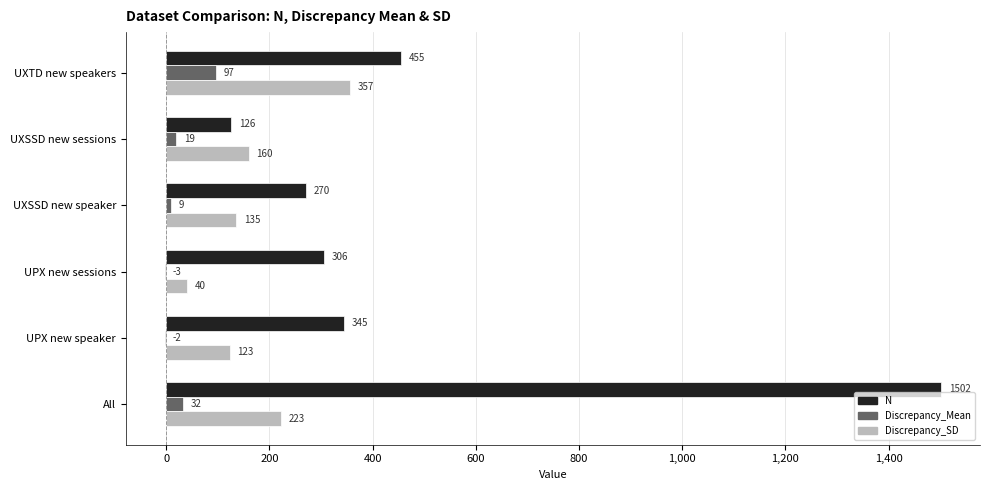

What is the maximum value for Discrepancy_Mean?

97